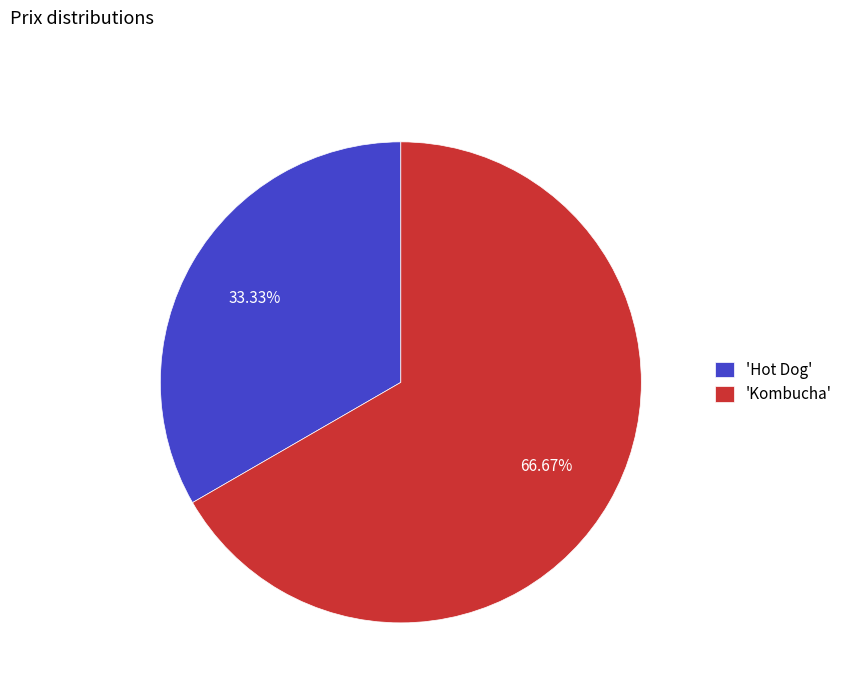

Does 'Hot Dog' account for over 50% of the chart?

No